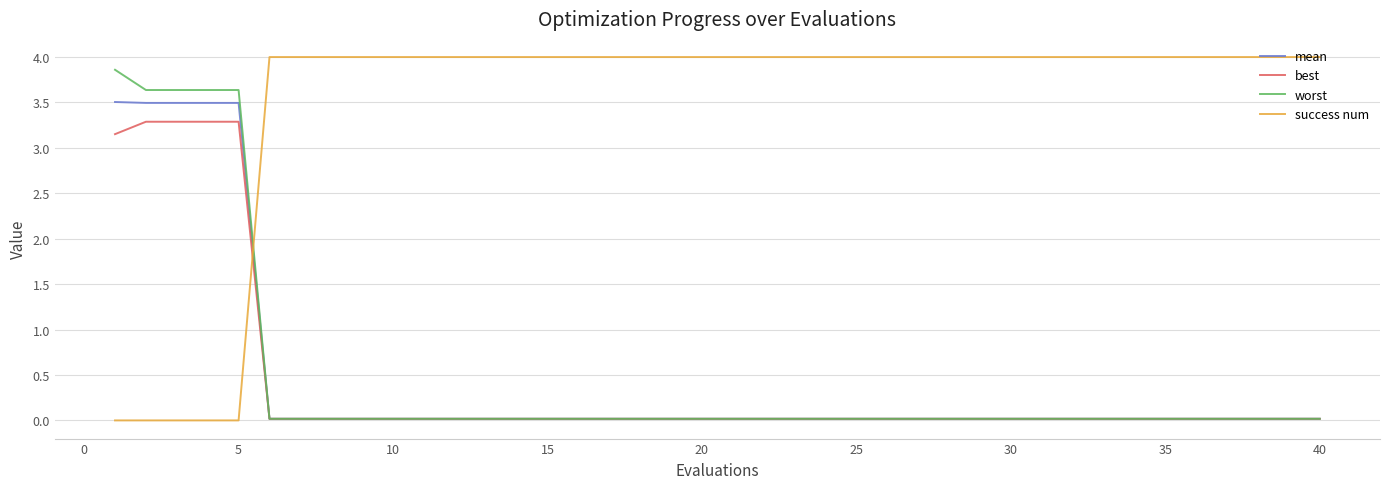

What is the maximum value for worst?

3.9